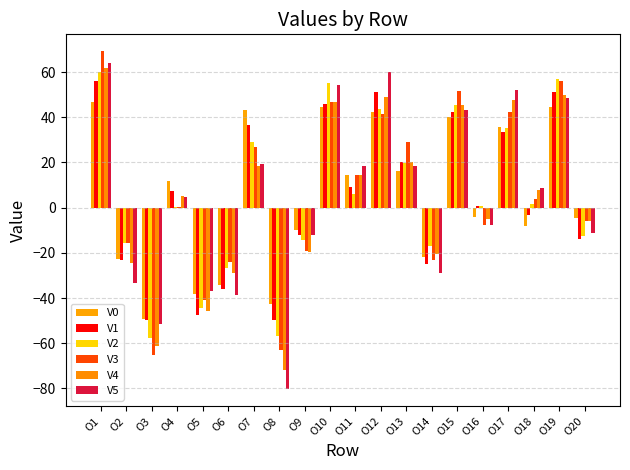

What are all the series names shown in the legend?

V0, V1, V2, V3, V4, V5